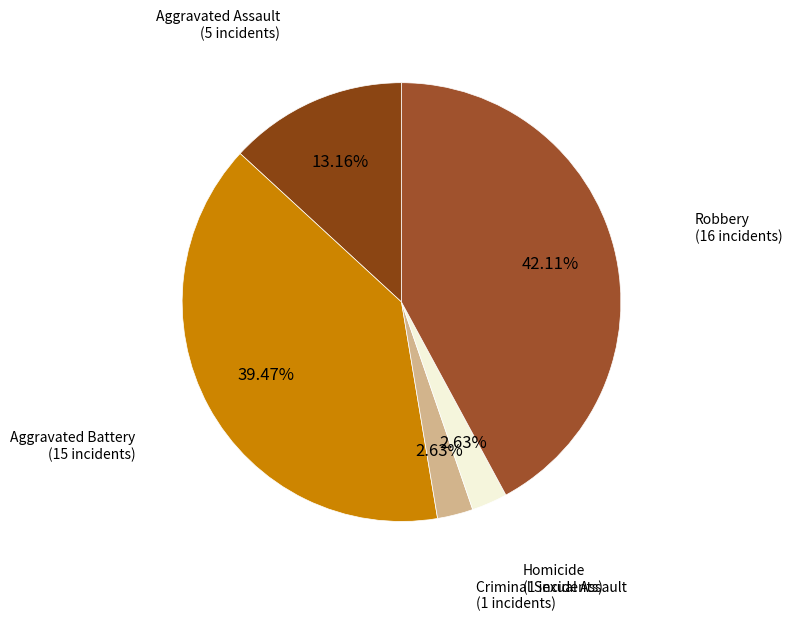

Count the number of slices in the pie.

5